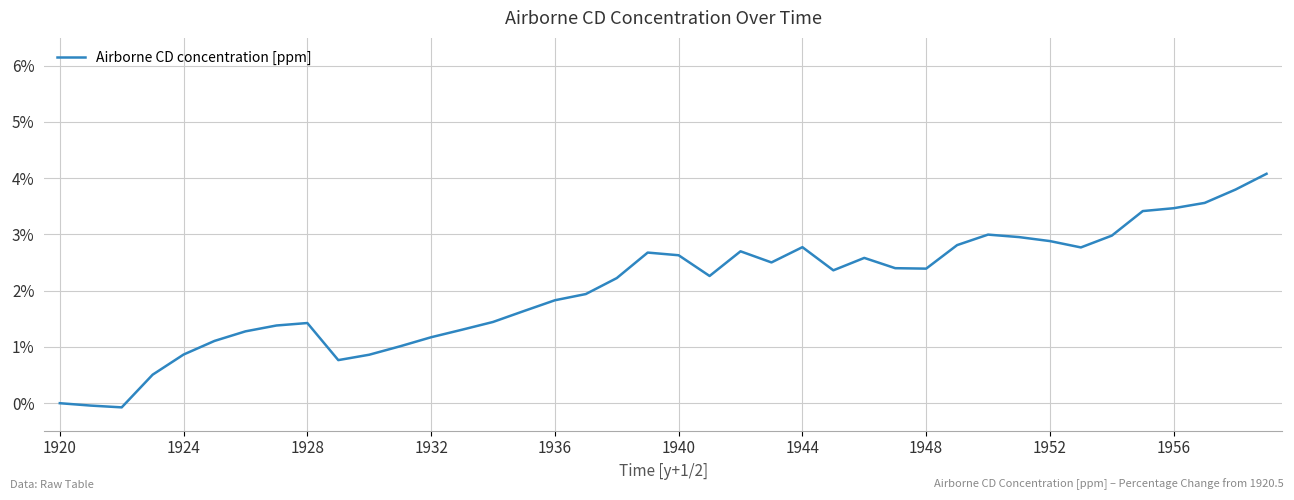

How many lines are shown in the chart?

1